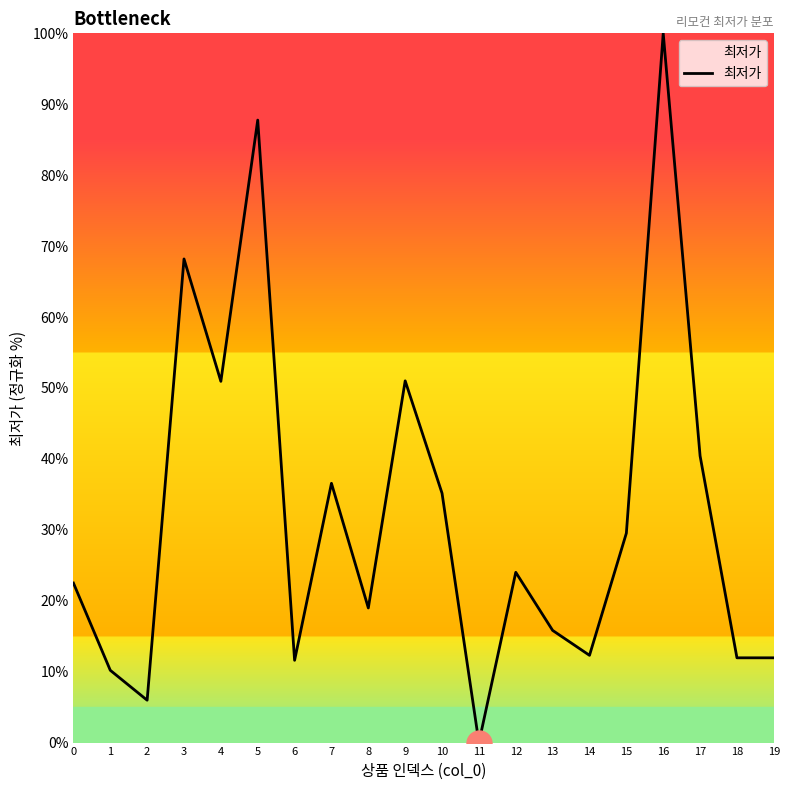

The chart shows a value of 9.7 at 8. True or false?

False